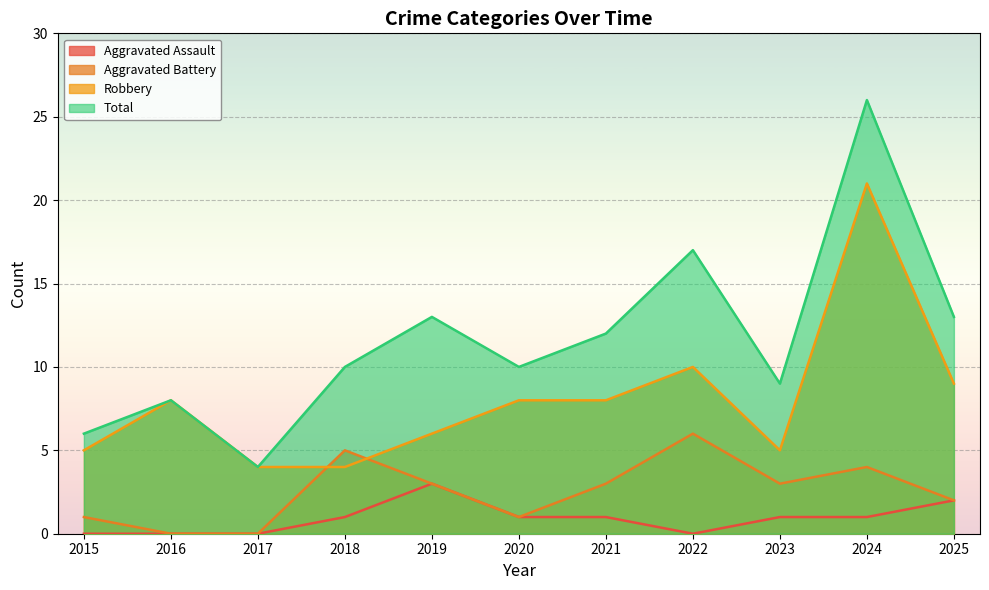

Which has a higher value, 2019 or 2021?

2019